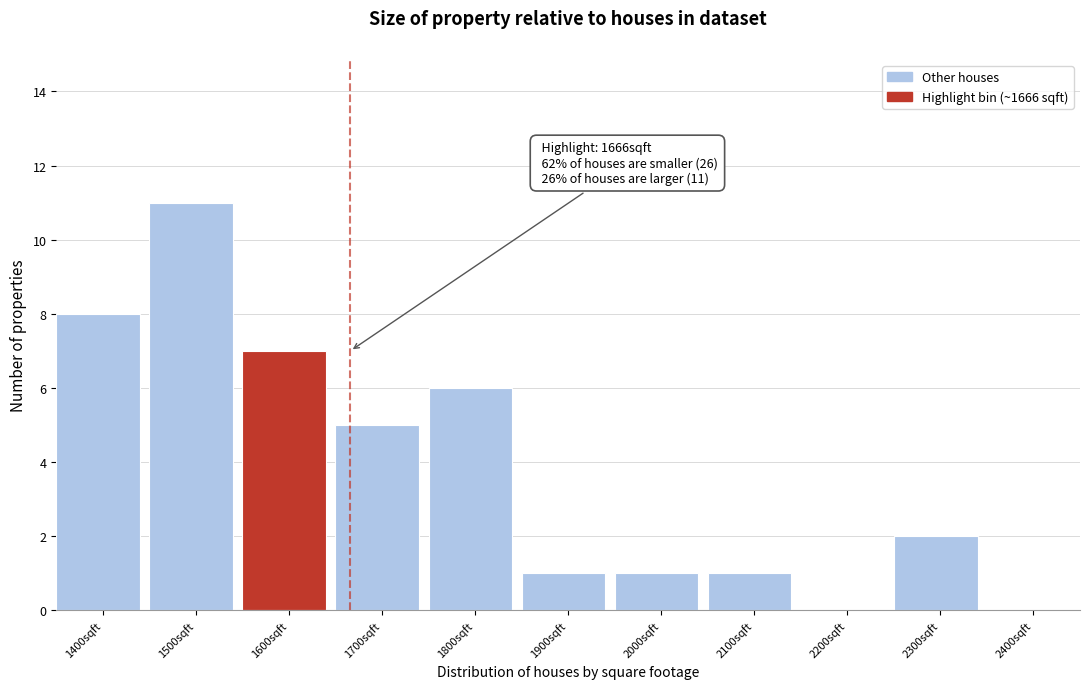

Reading left to right, list all the values displayed in this chart.

1400sqft=8	1500sqft=11	1600sqft=7	1700sqft=5	1800sqft=6	1900sqft=1	2000sqft=1	2100sqft=1	2200sqft=0	2300sqft=2	2400sqft=0